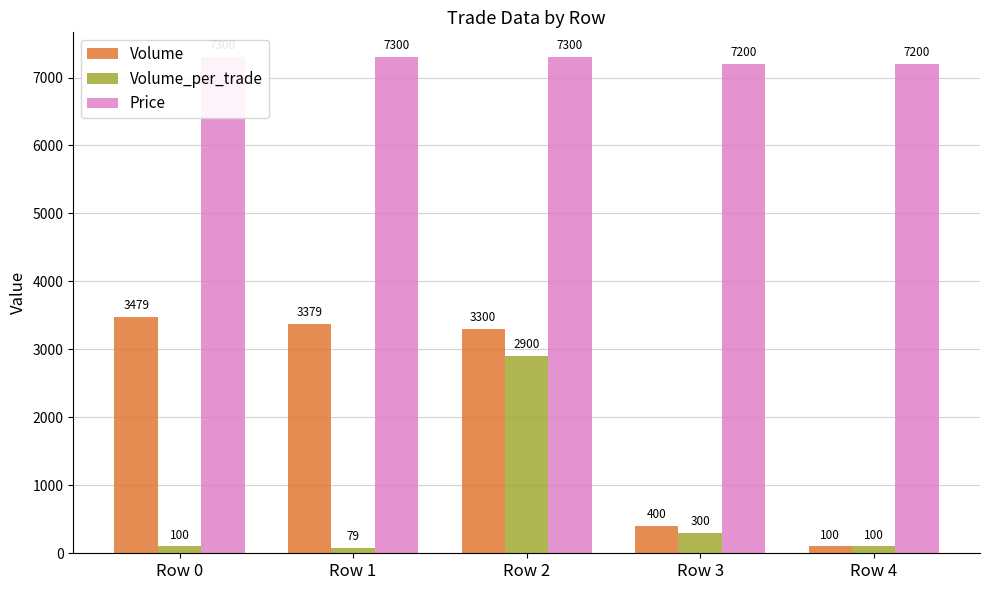

List the series in order of their overall mean, lowest first.

Volume_per_trade, Volume, Price